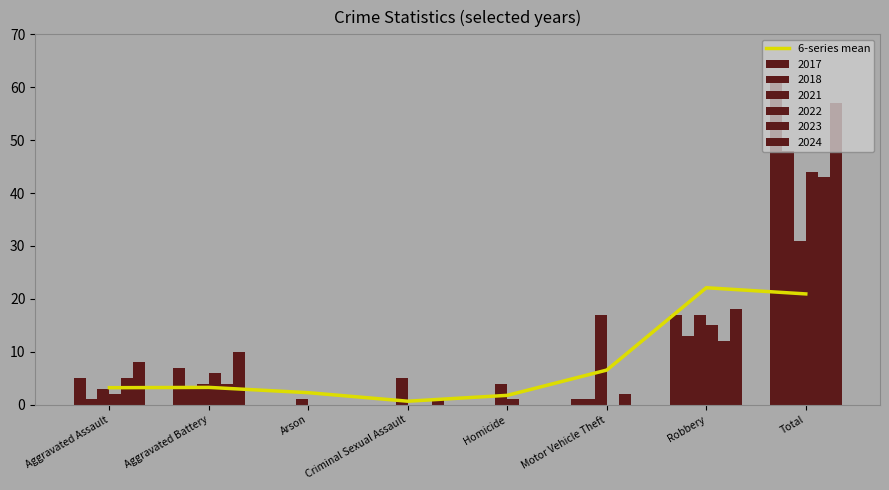

What is the change in value from Homicide to Motor Vehicle Theft?

+4.8